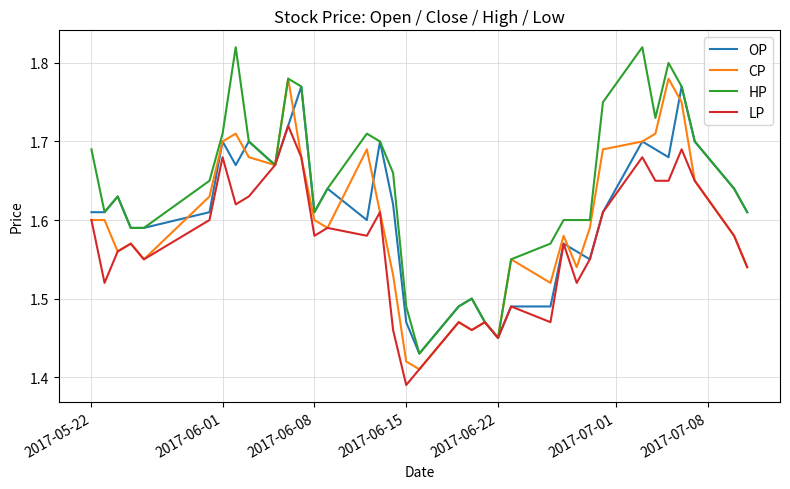

Does the chart display data point markers on the line(s)?

No